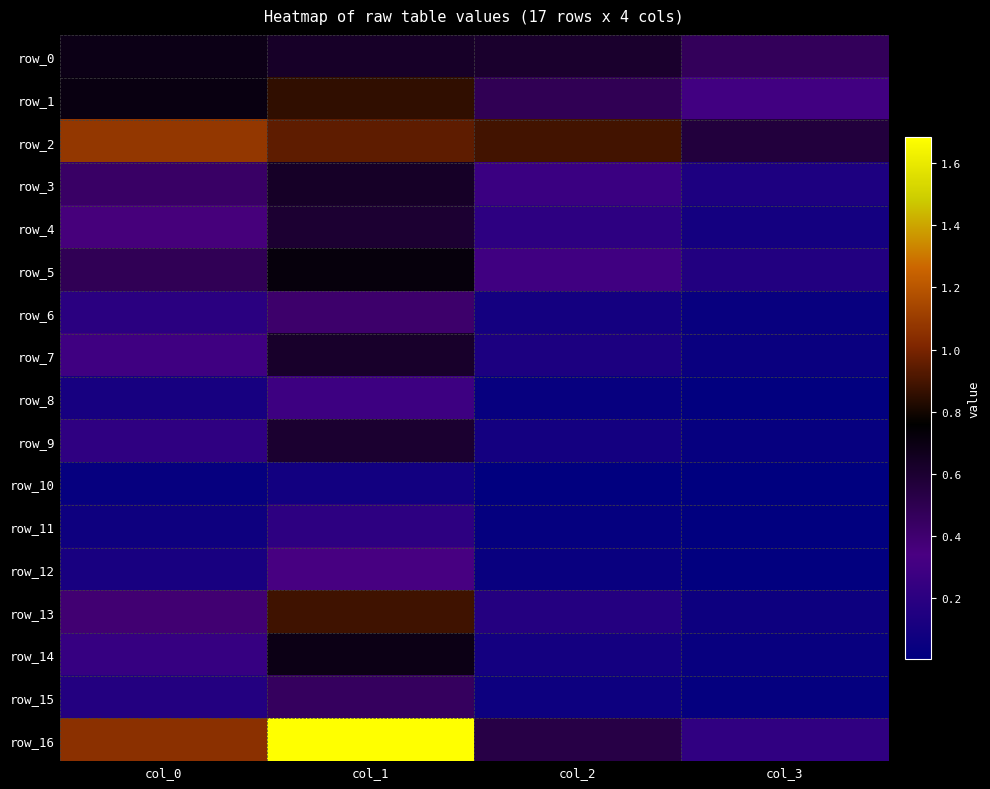

Between col_0 and col_2, which is larger?

col_0